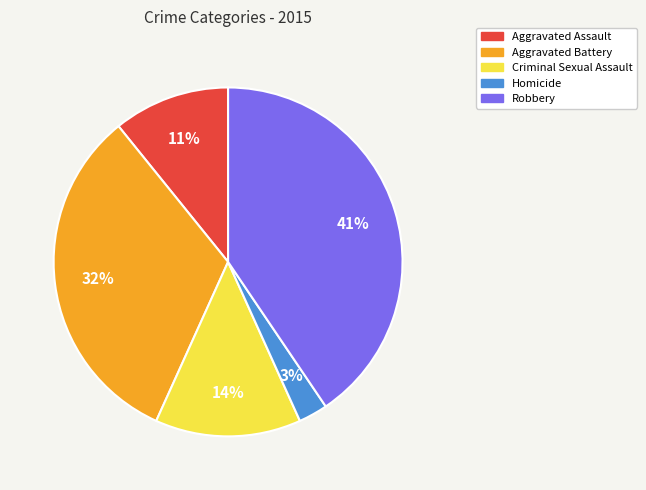

Which category has the smallest portion of the pie?

Homicide